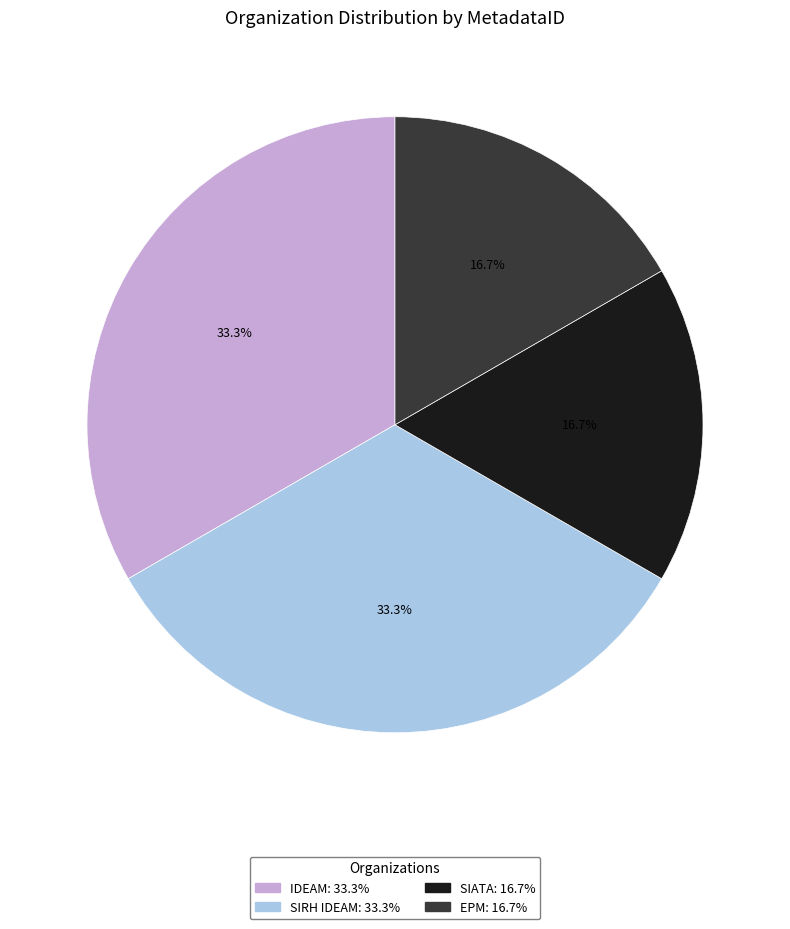

Does EPM account for over 50% of the chart?

No